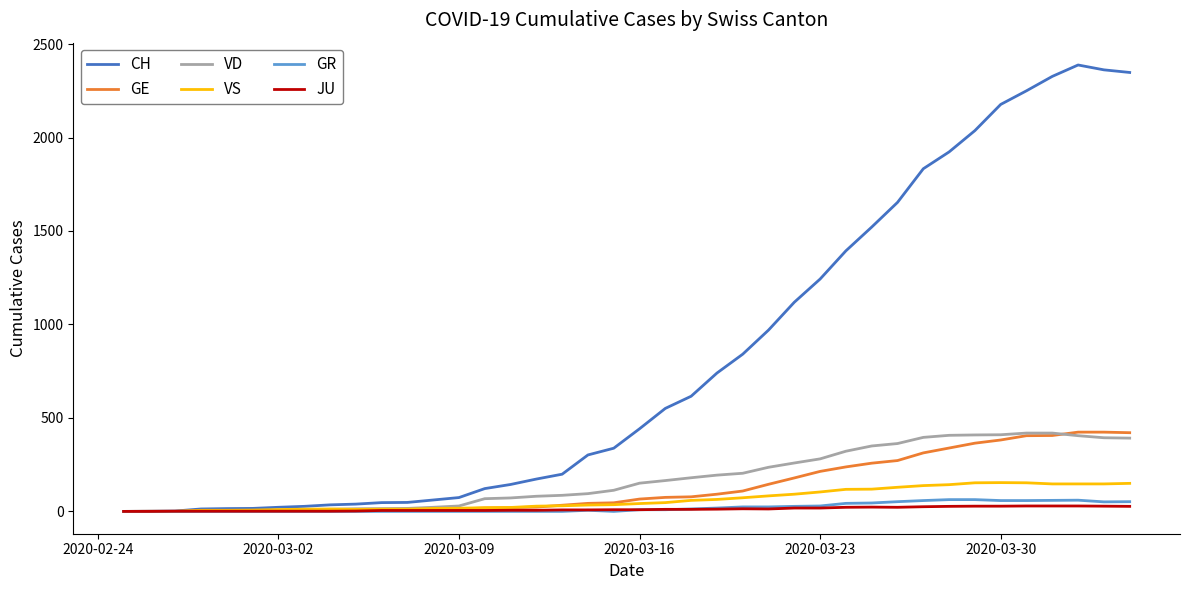

Which series has the largest total across all categories?

CH